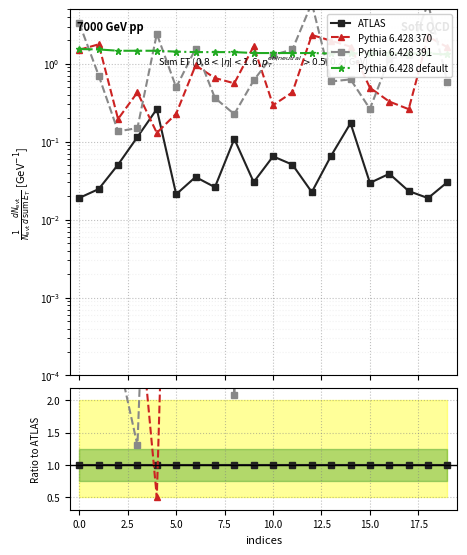

Which has a higher value, 17.5 or −2.5?

17.5